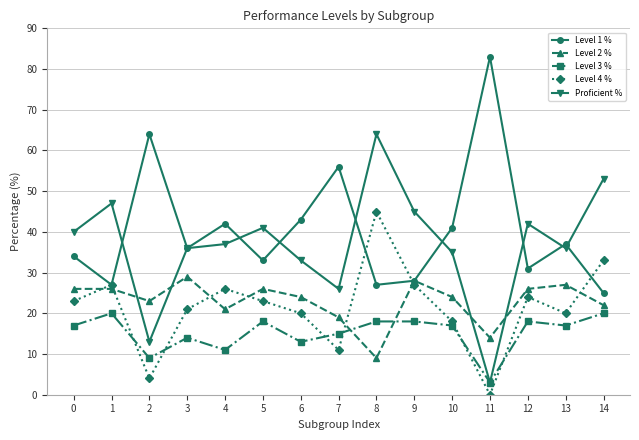

Where is the first local minimum for Level 1 %?

1